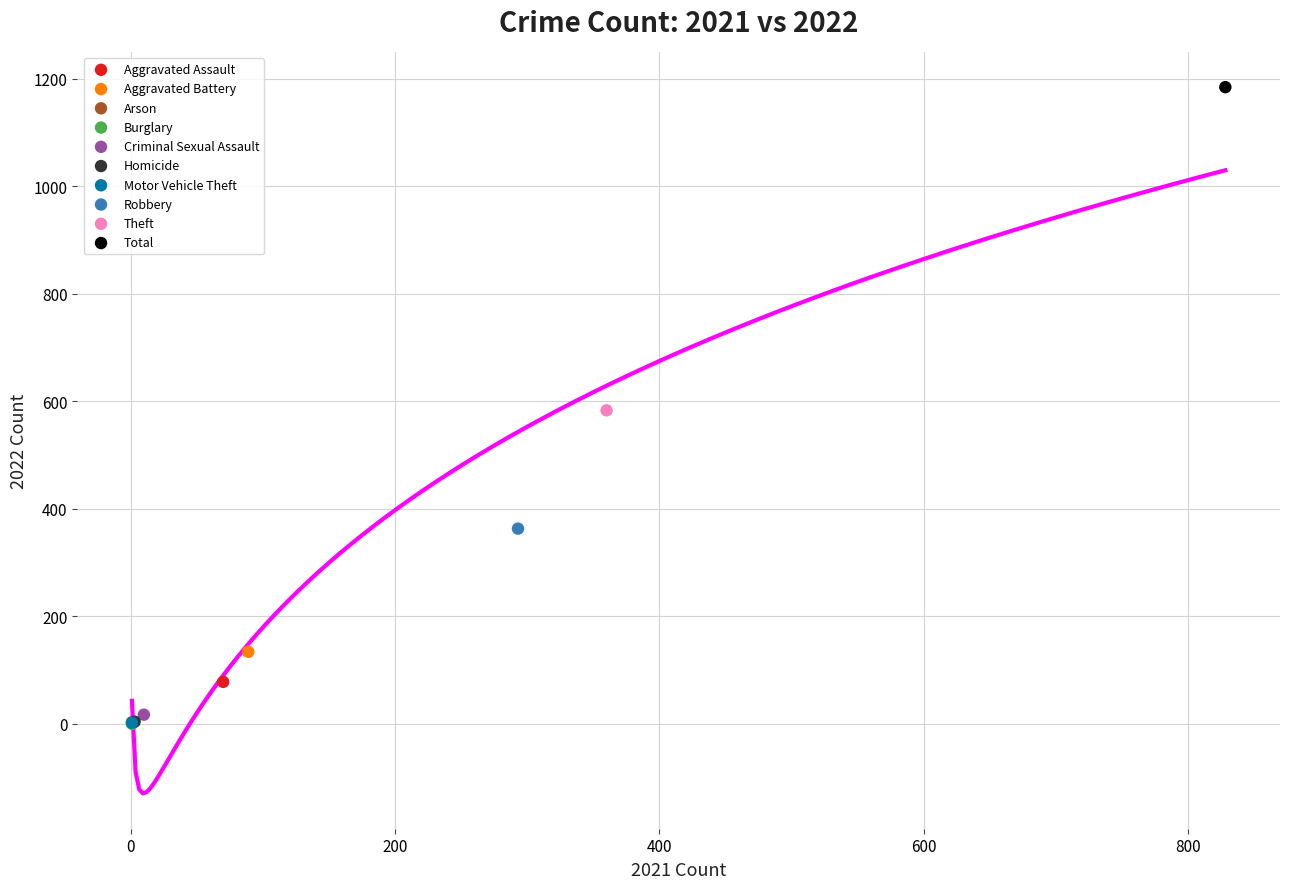

What are all the series names shown in the legend?

Aggravated Assault, Aggravated Battery, Arson, Burglary, Criminal Sexual Assault, Homicide, Motor Vehicle Theft, Robbery, Theft, Total